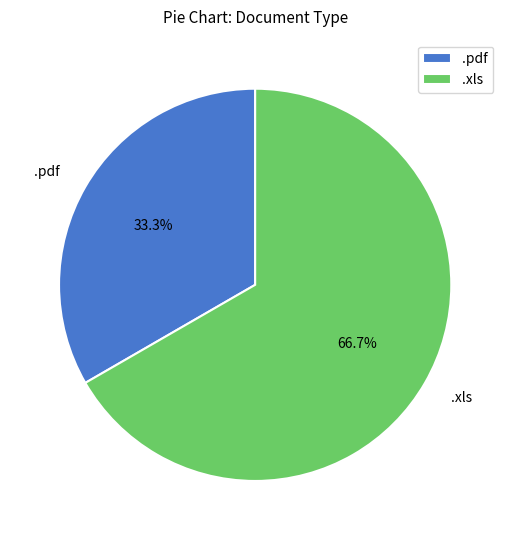

What is the smallest slice in the pie chart?

.pdf